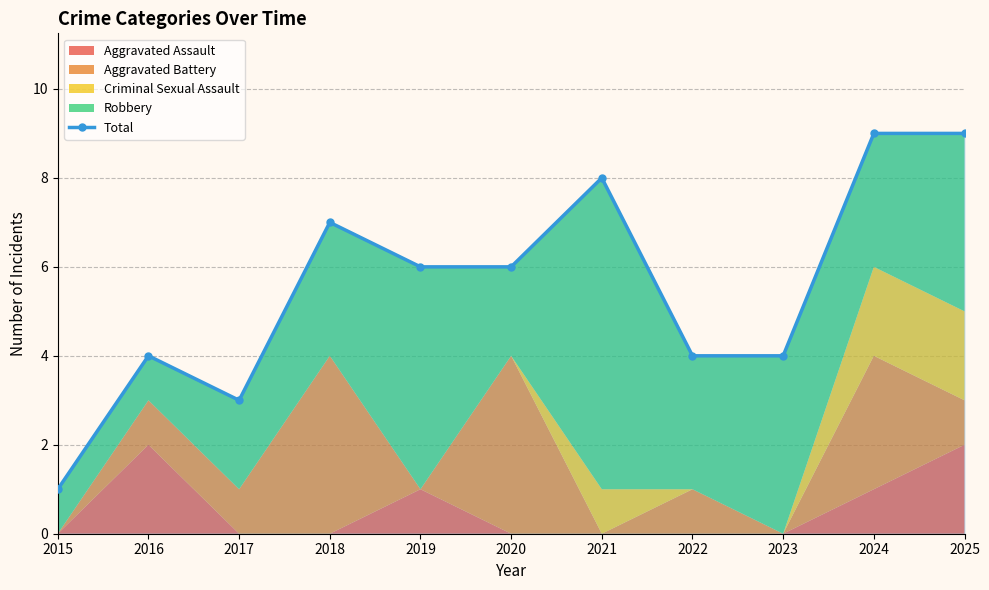

At which label is the value closest to 5?

2016